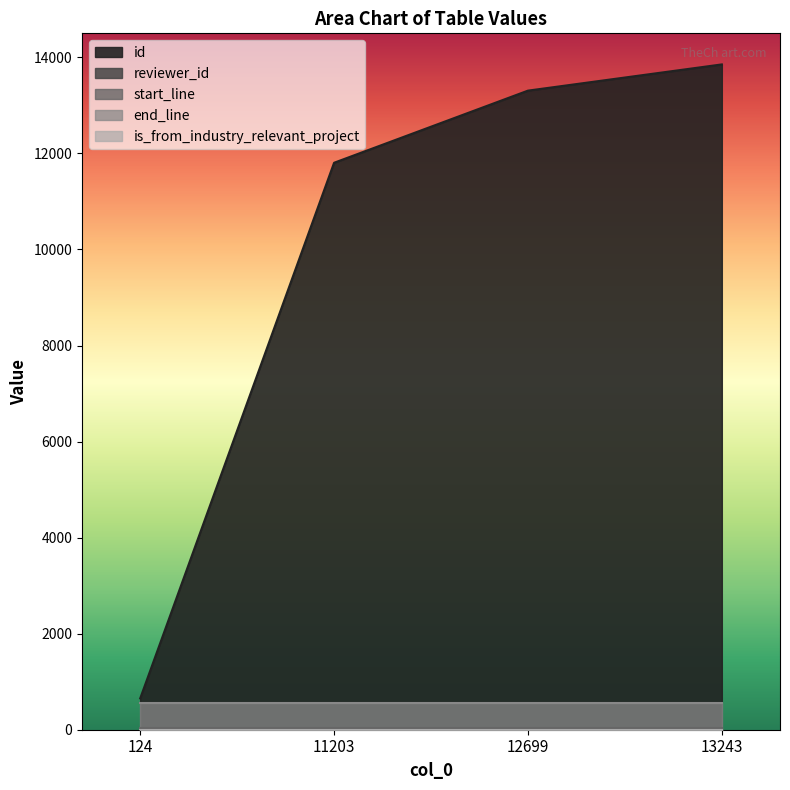

Does the chart display data point markers on the line(s)?

No